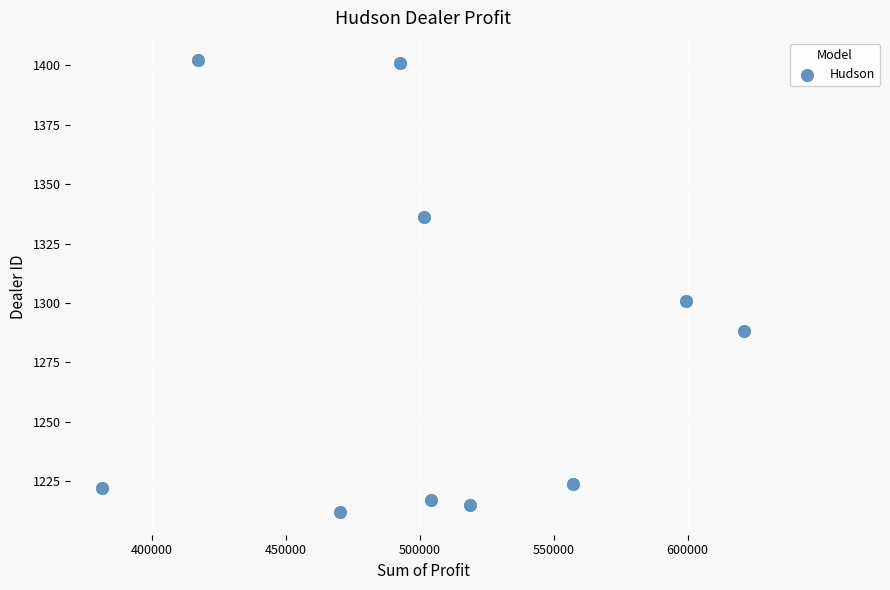

What Y value in the scatter plot is closest to 1307?

1301